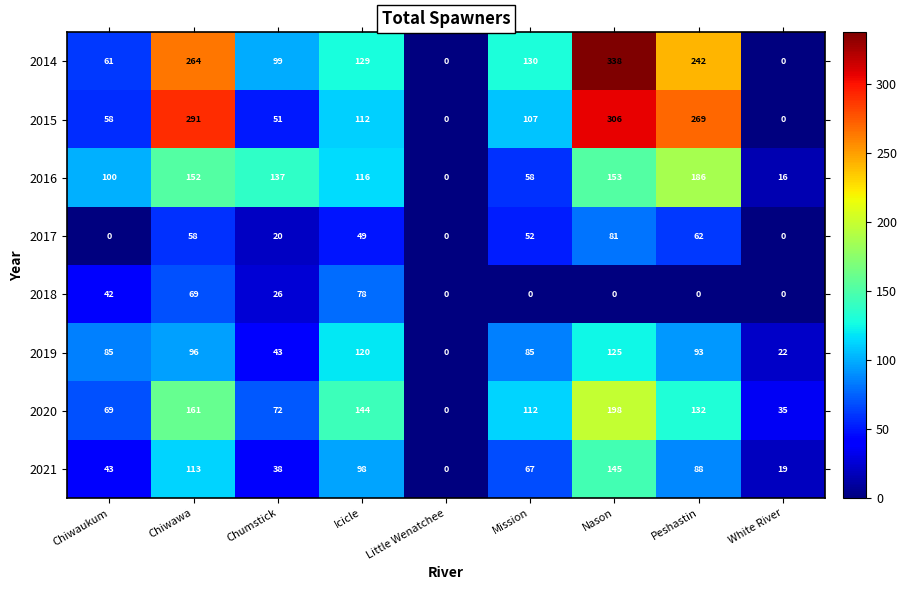

True or false: 2016 has a value of 96 at Mission.

False